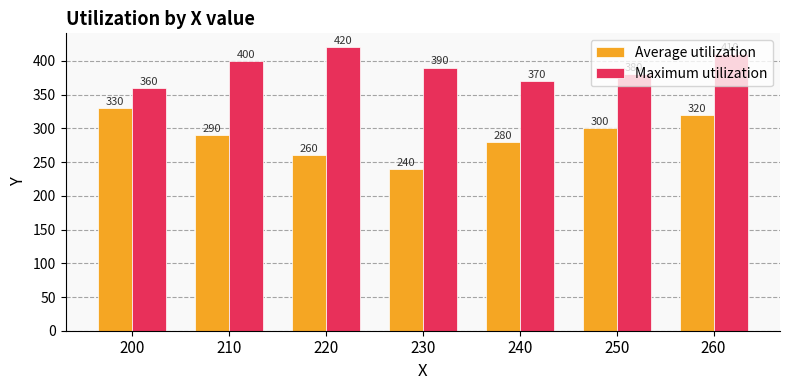

What is the total value across all series at 260?

730